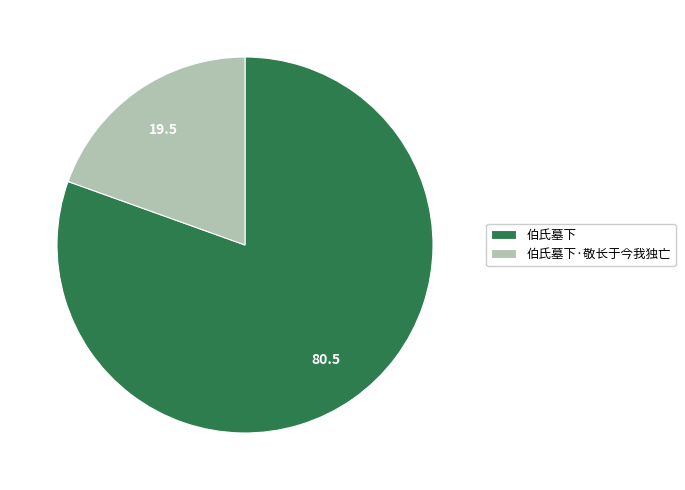

Rank the categories by value from highest to lowest.

伯氏墓下, 伯氏墓下·敬长于今我独亡